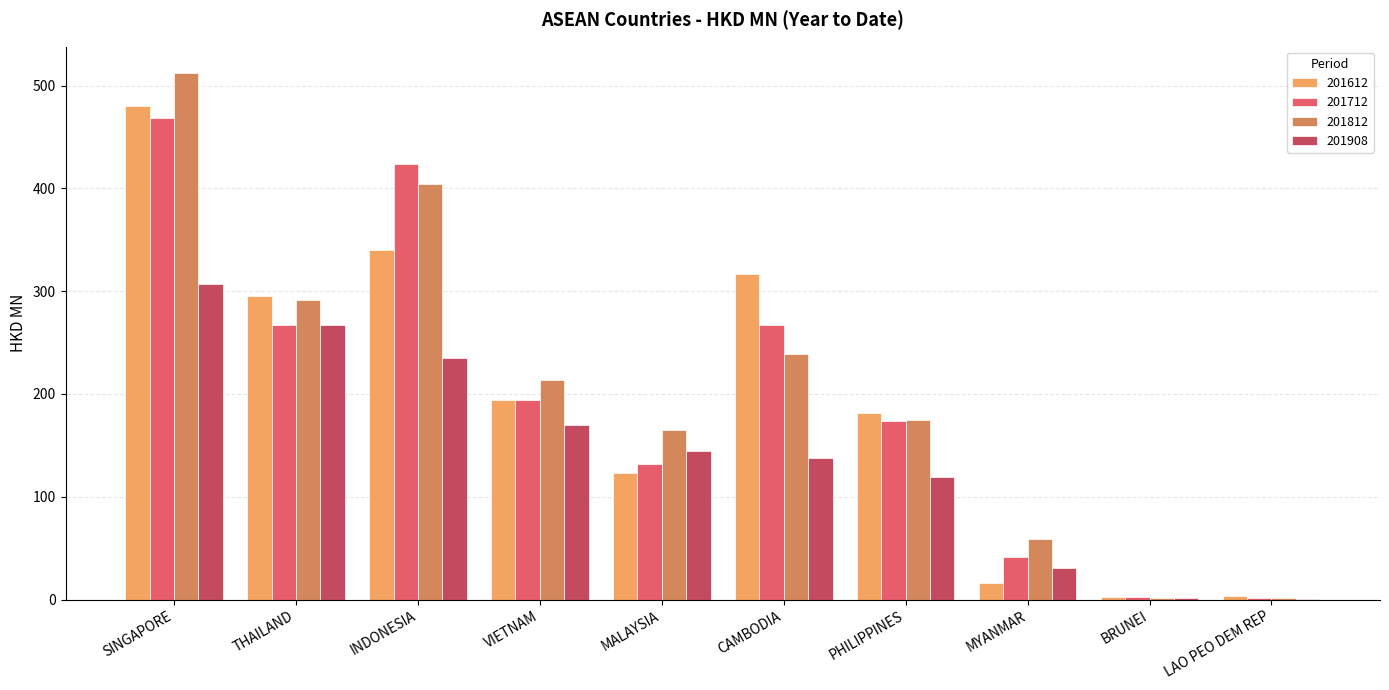

Read the 201812 value at SINGAPORE.

512.2